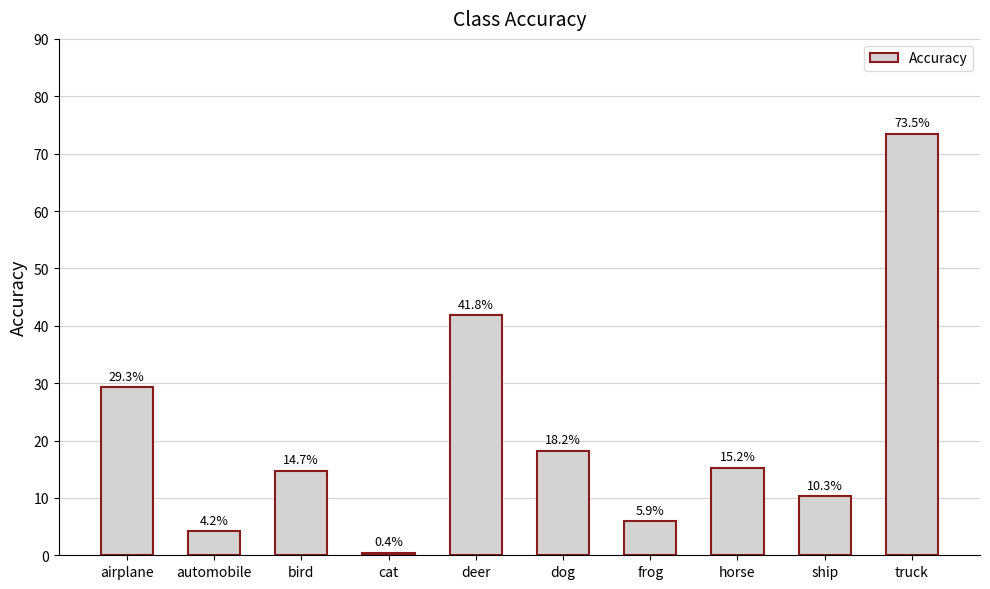

Between deer and frog, which is larger?

deer